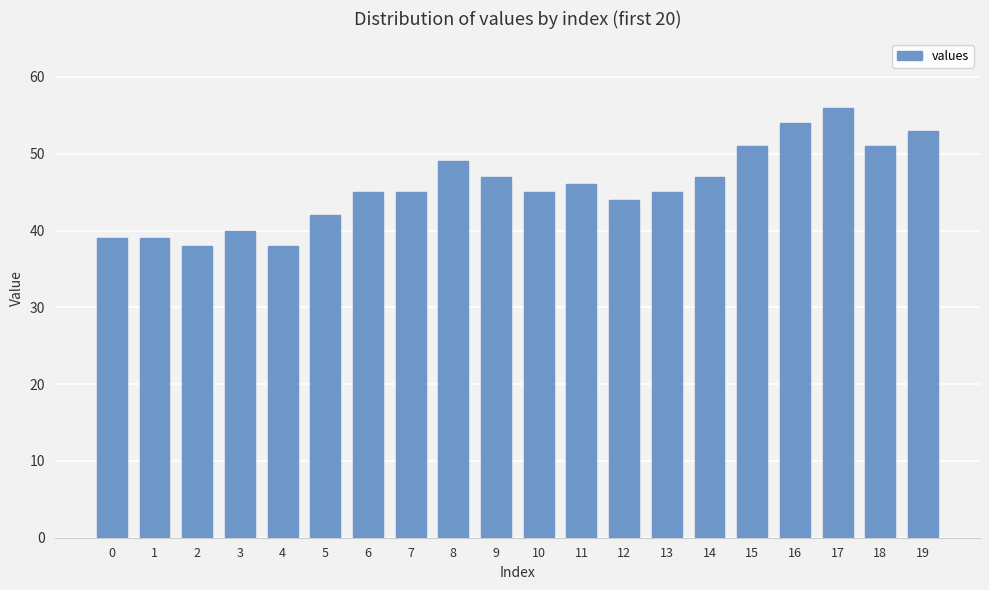

What is the minimum value shown in the chart?

38